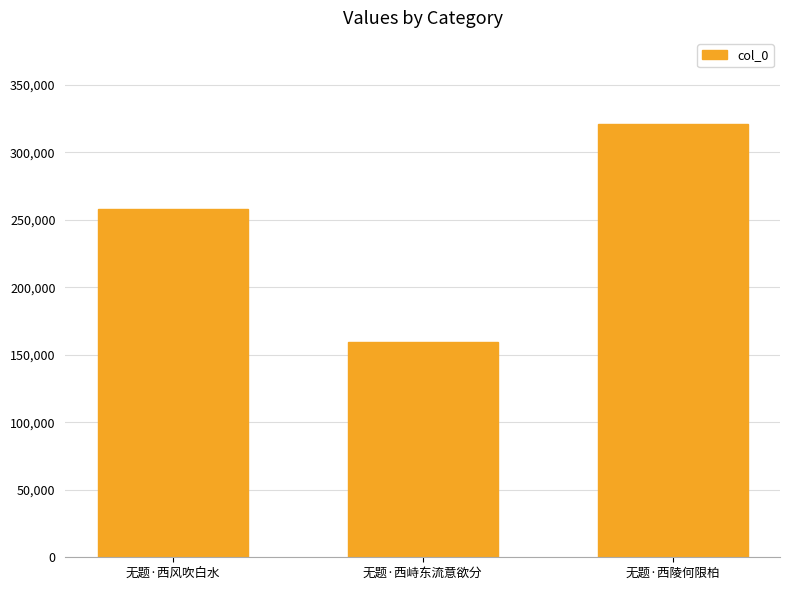

Which has a higher value, 无题·西风吹白水 or 无题·西峙东流意欲分?

无题·西风吹白水